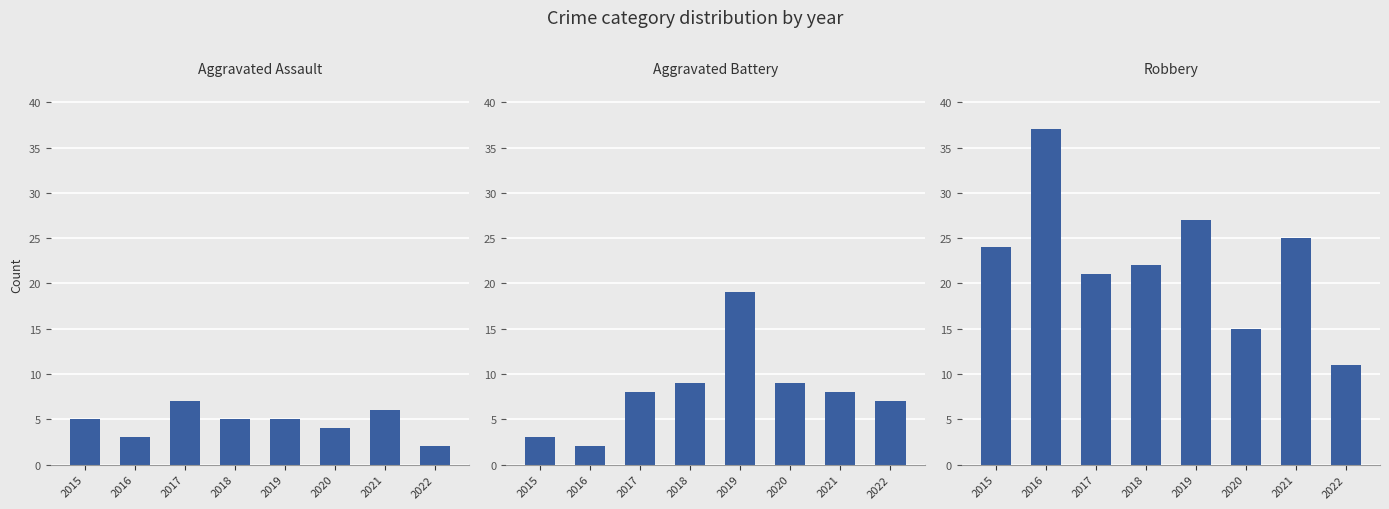

What is the average value of the Robbery series?

23